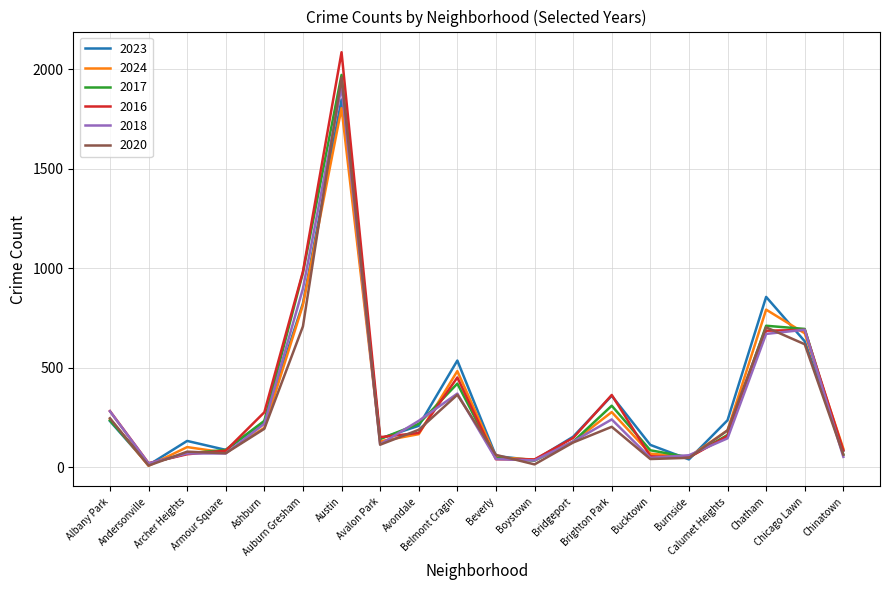

At which label does 2018 first exceed 145?

Albany Park